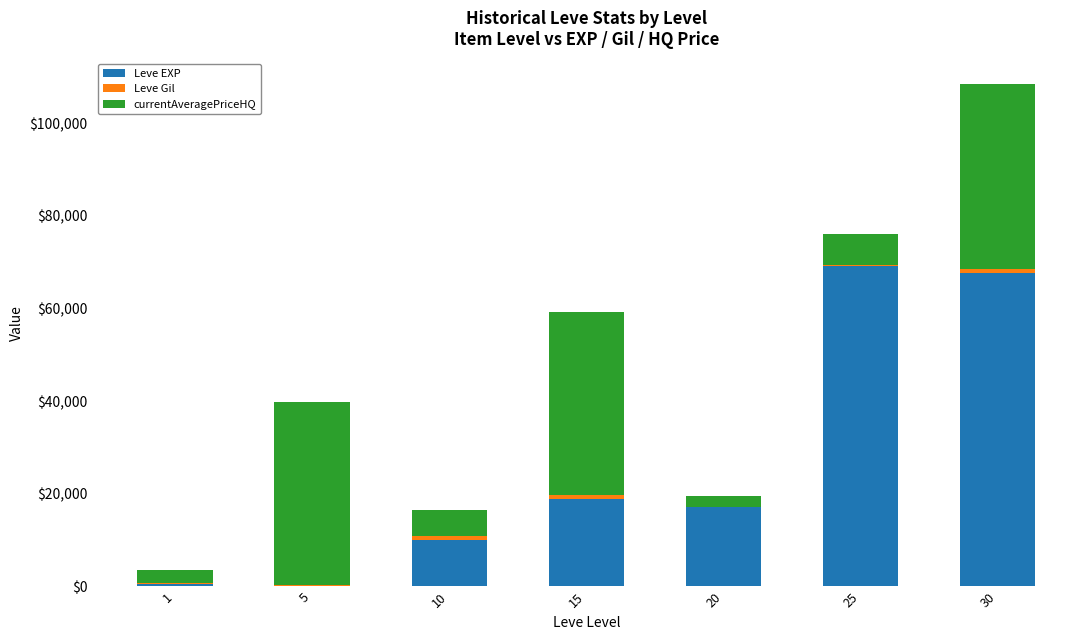

The value of Leve EXP at 30 is 67730.0. True or false?

True